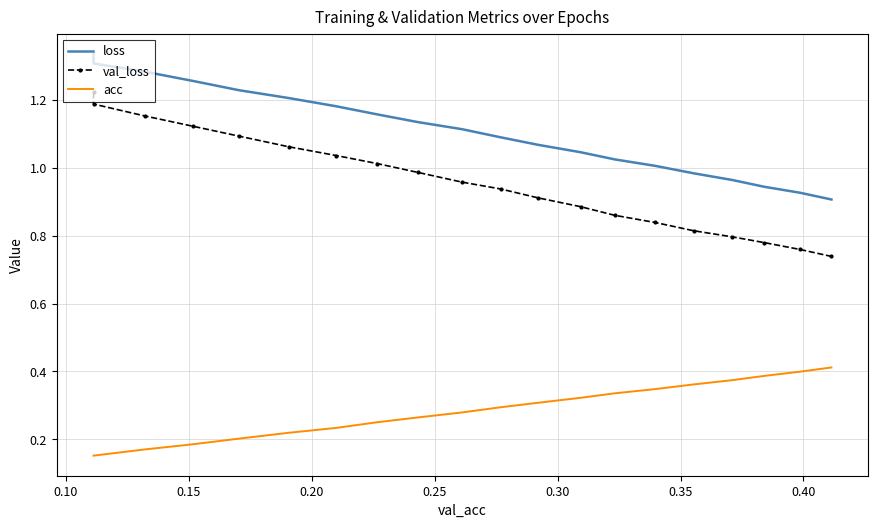

In acc, how many points are lower than both neighbors (excluding endpoints)?

1